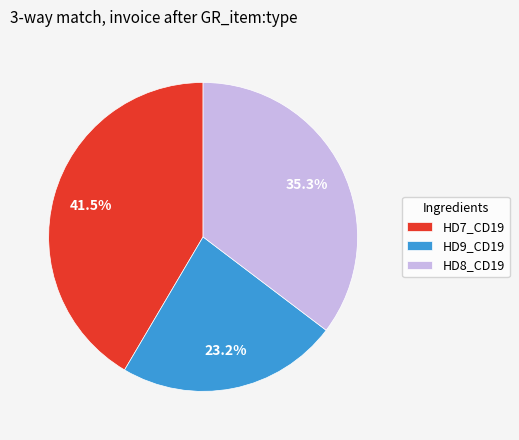

How much of the chart is everything except HD7_CD19?

58.5%